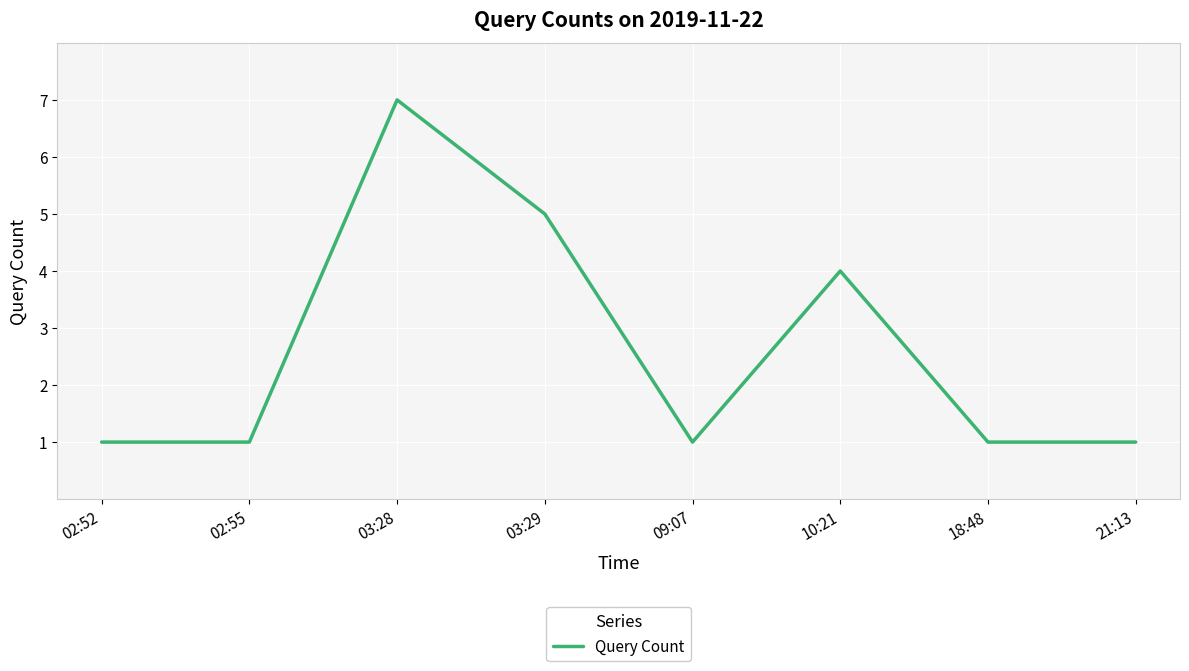

How many values are between 1 and 5?

7